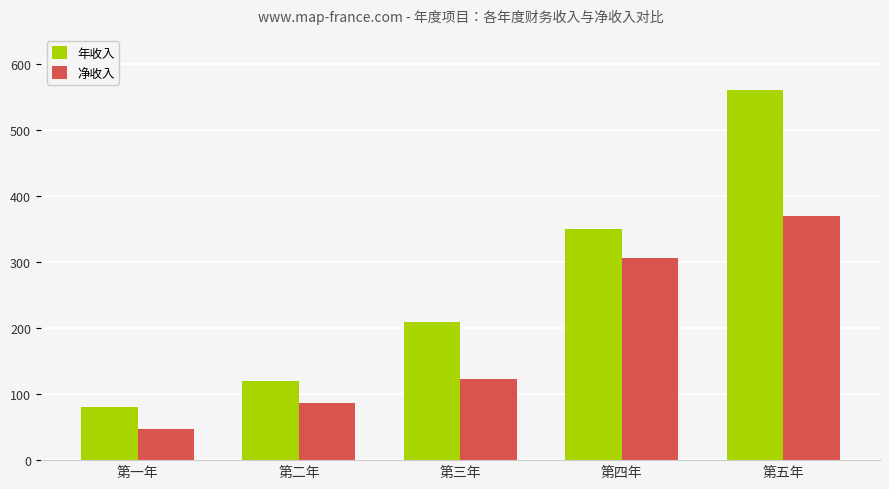

What is the total value across all series at 第二年?

207.3